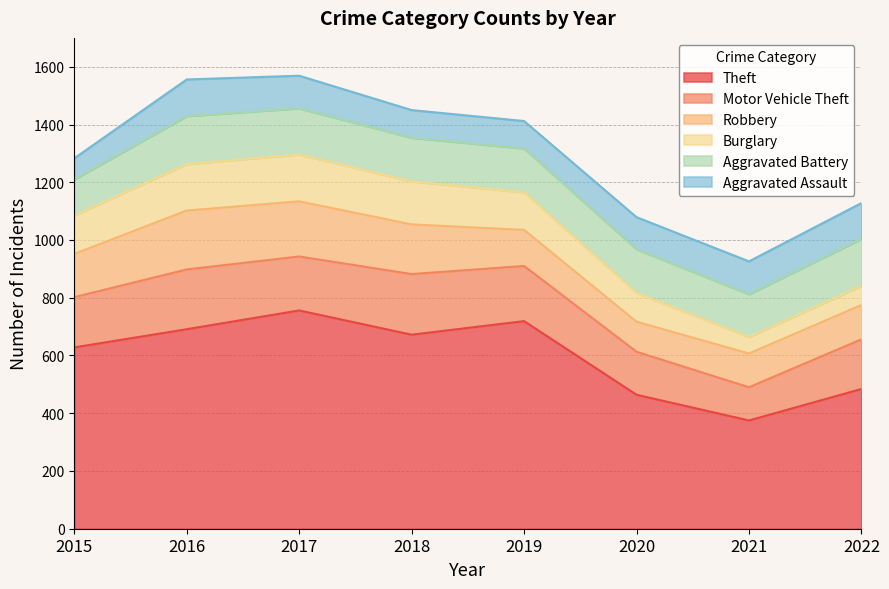

At how many categories does at least one series exceed 720?

1